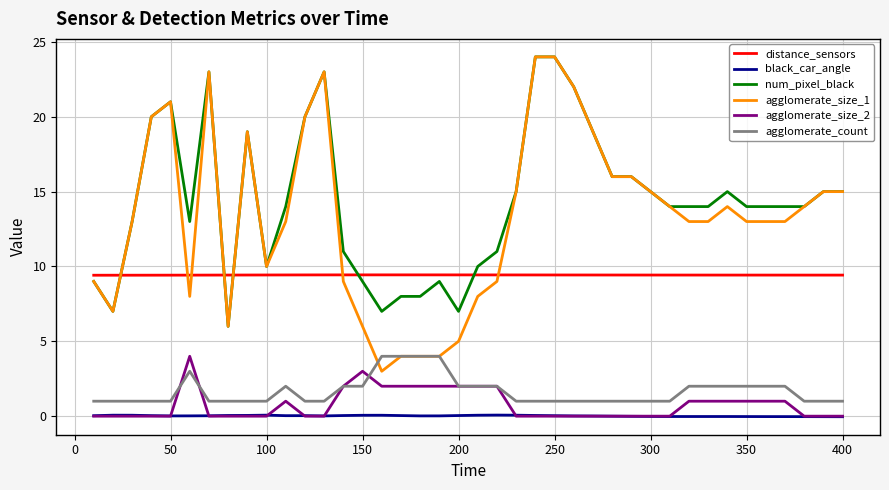

What is the minimum value for agglomerate_count?

1.0